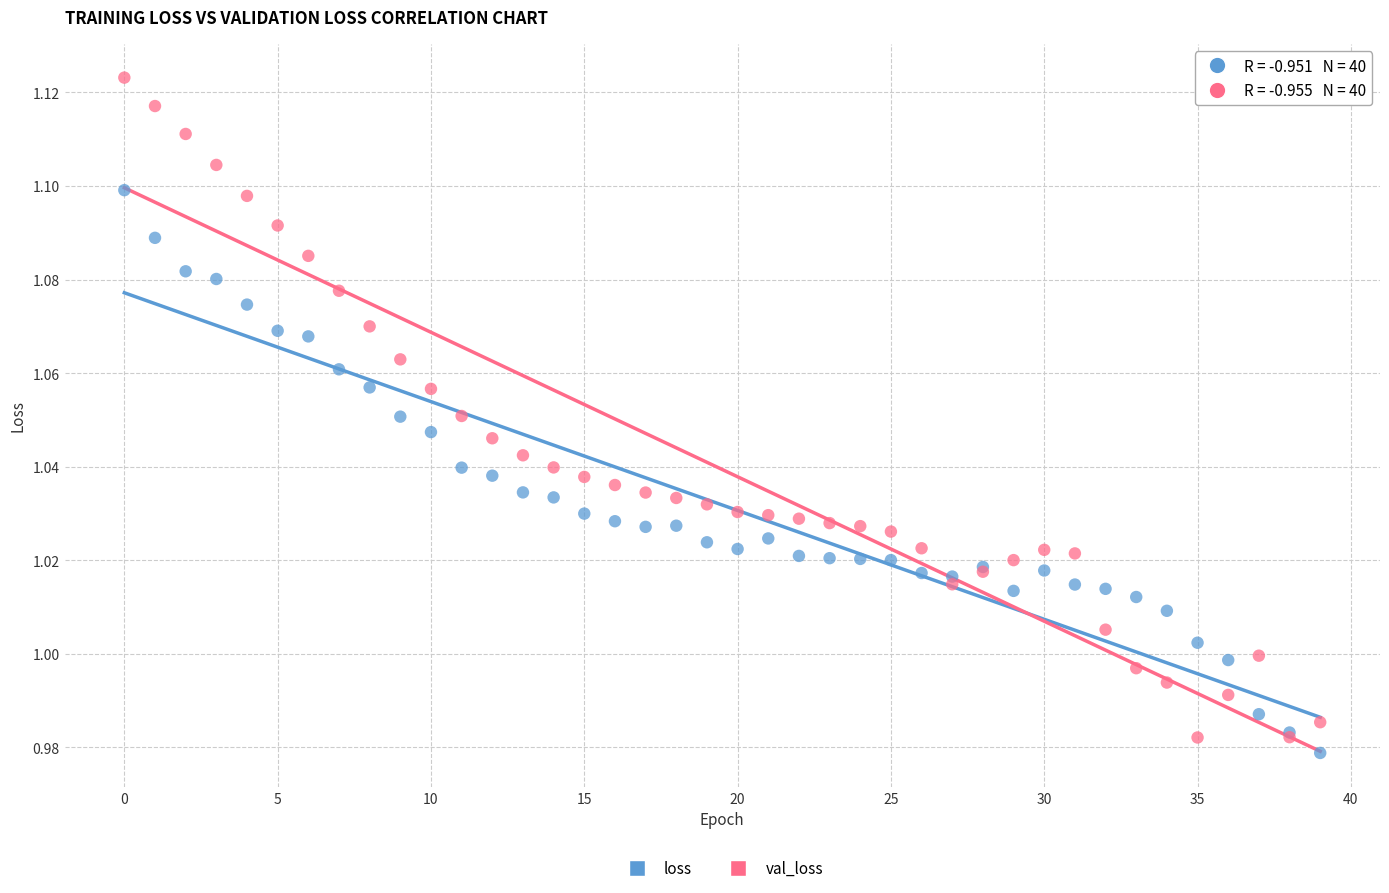

Which series has the widest spread of Y values?

val_loss